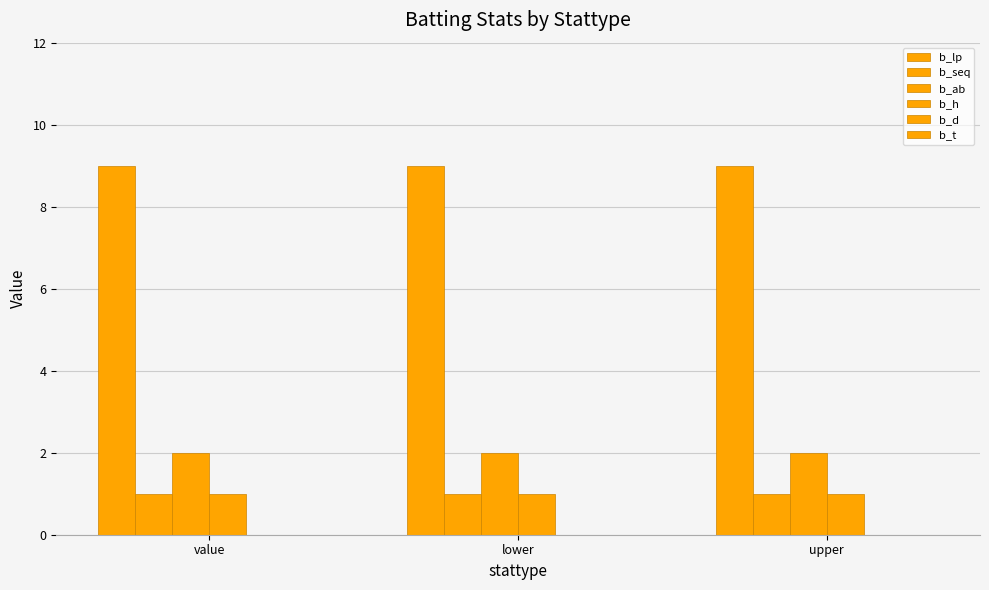

Count the number of categories in the chart.

3